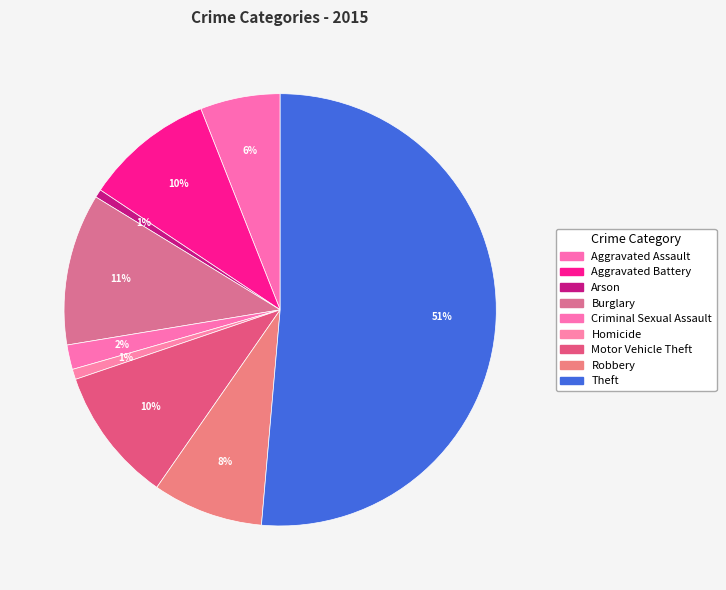

Does any single category account for the majority?

Yes